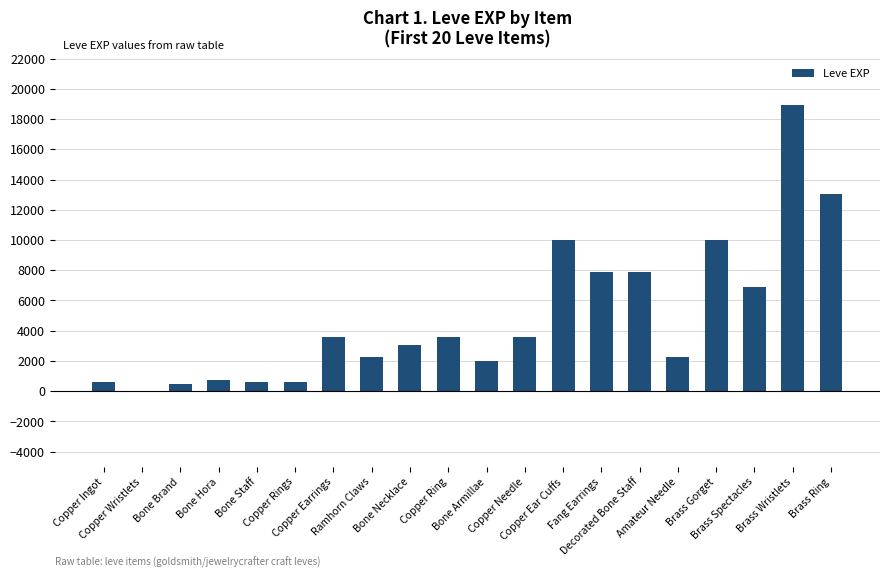

What is the maximum value shown in the chart?

18910